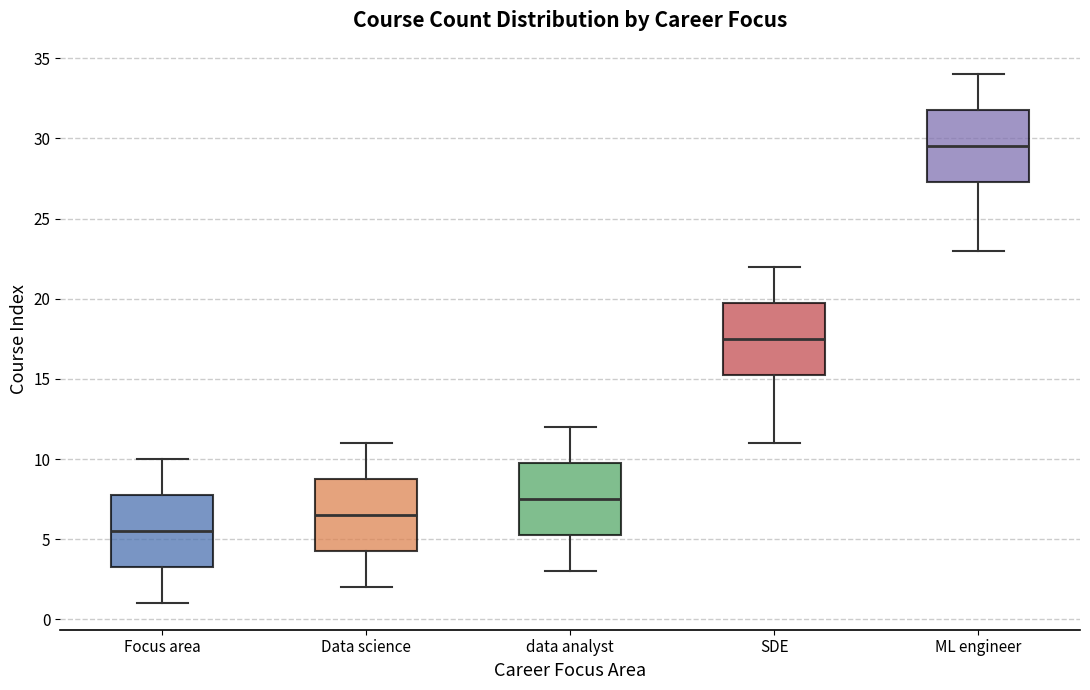

Where does the upper whisker of the box for ML engineer end on the y-axis? The values are not printed on the chart, so give them approximately, as read against the axis.

34.0